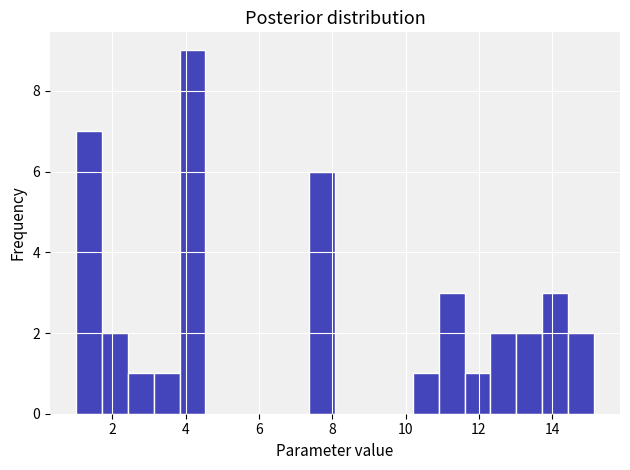

Around what value on the x-axis is the tallest bar? Give the approximate position of its centre, as read against the axis.

4.2